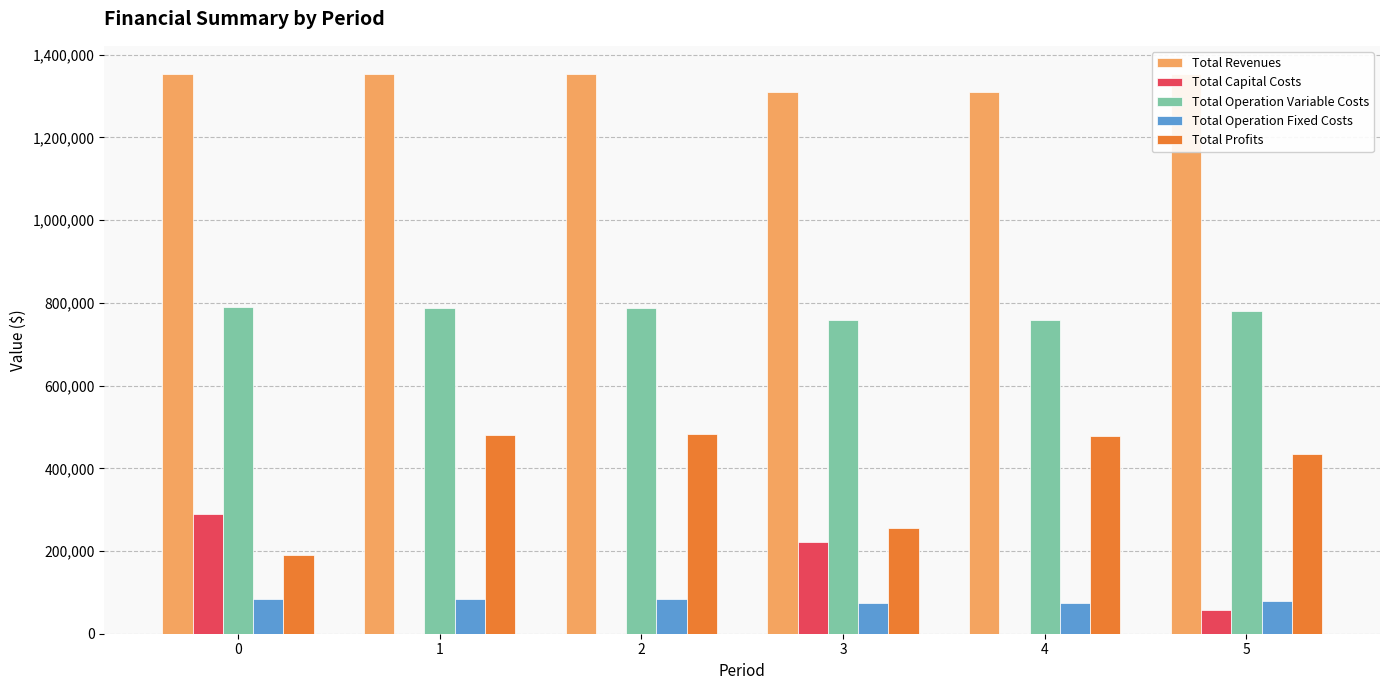

What is the spread (max minus min) of values at 1?

1353830.3